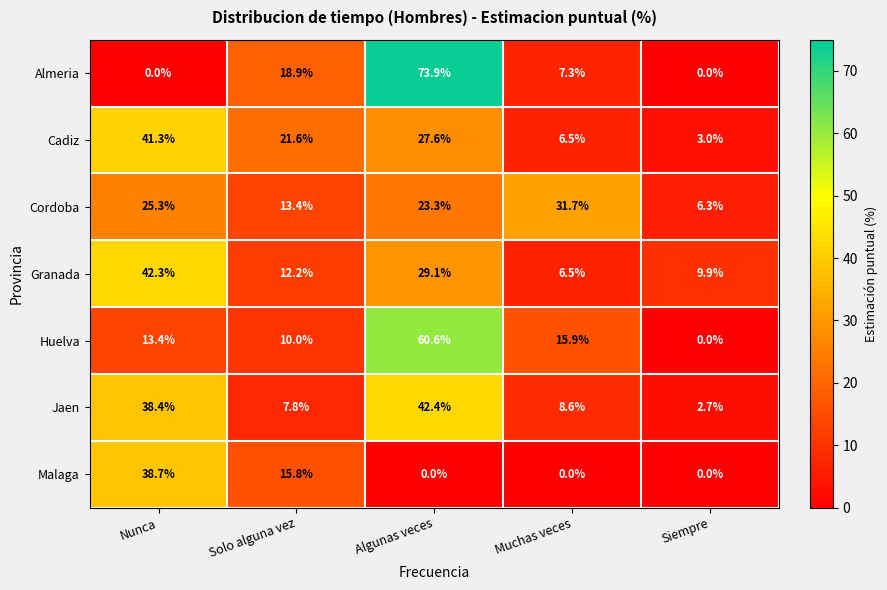

What value does the Huelva series have at Muchas veces?

15.9